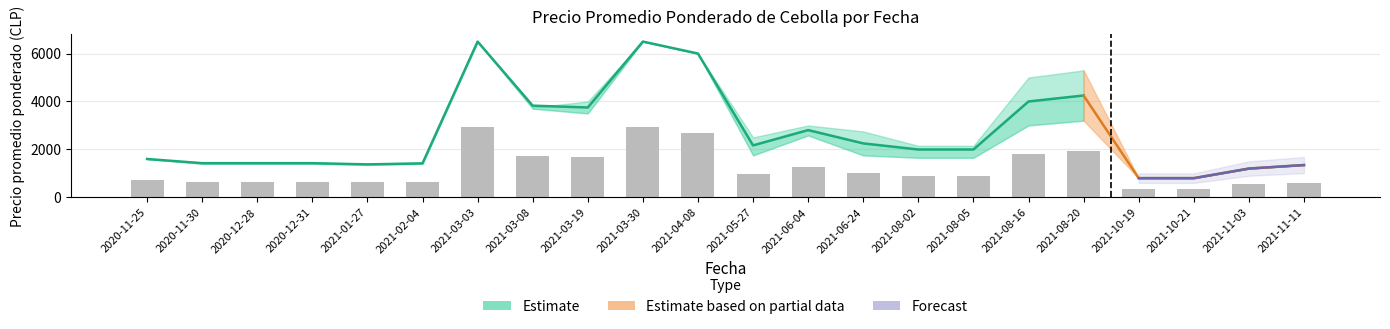

True or false: Precio maximo has a value of 800 at 2021-10-19.

True